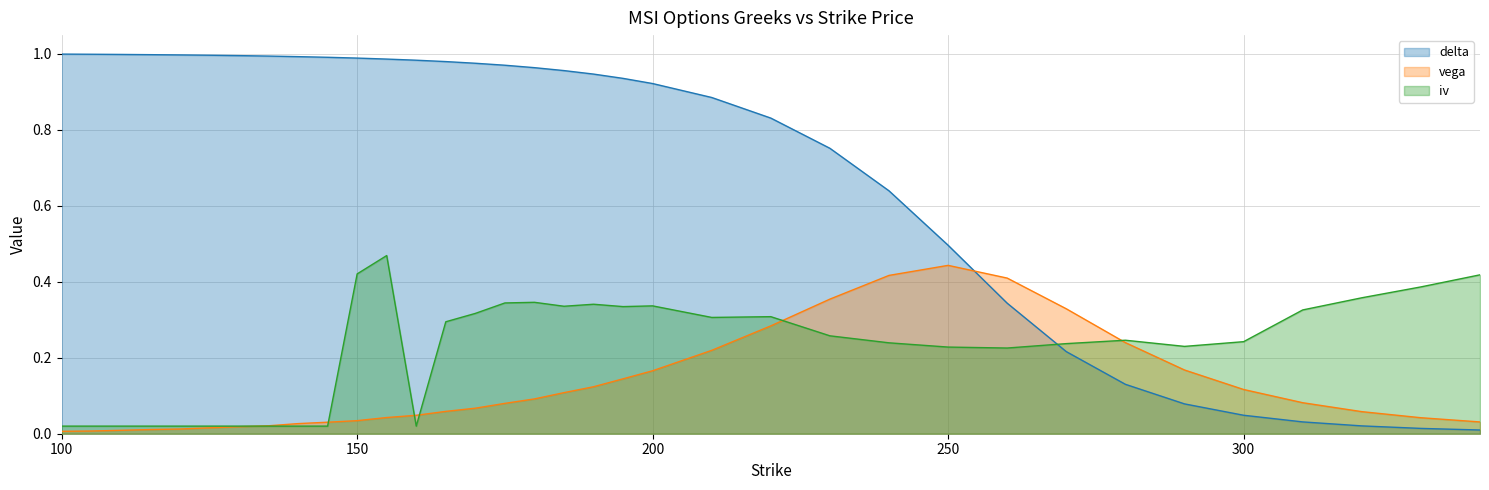

Between which two adjacent categories do iv and vega first intersect?

130 and 135